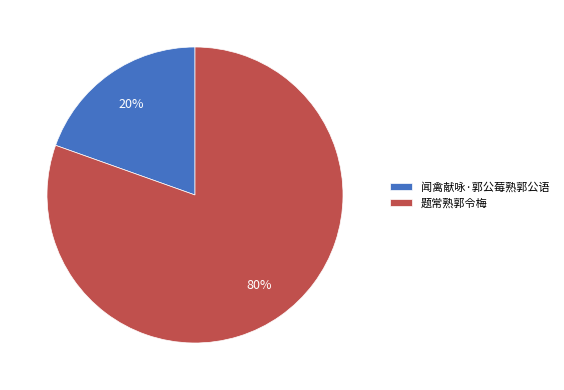

Is the sum of 题常熟郭令梅 and 闻禽献咏·郭公莓熟郭公语 greater than half?

Yes